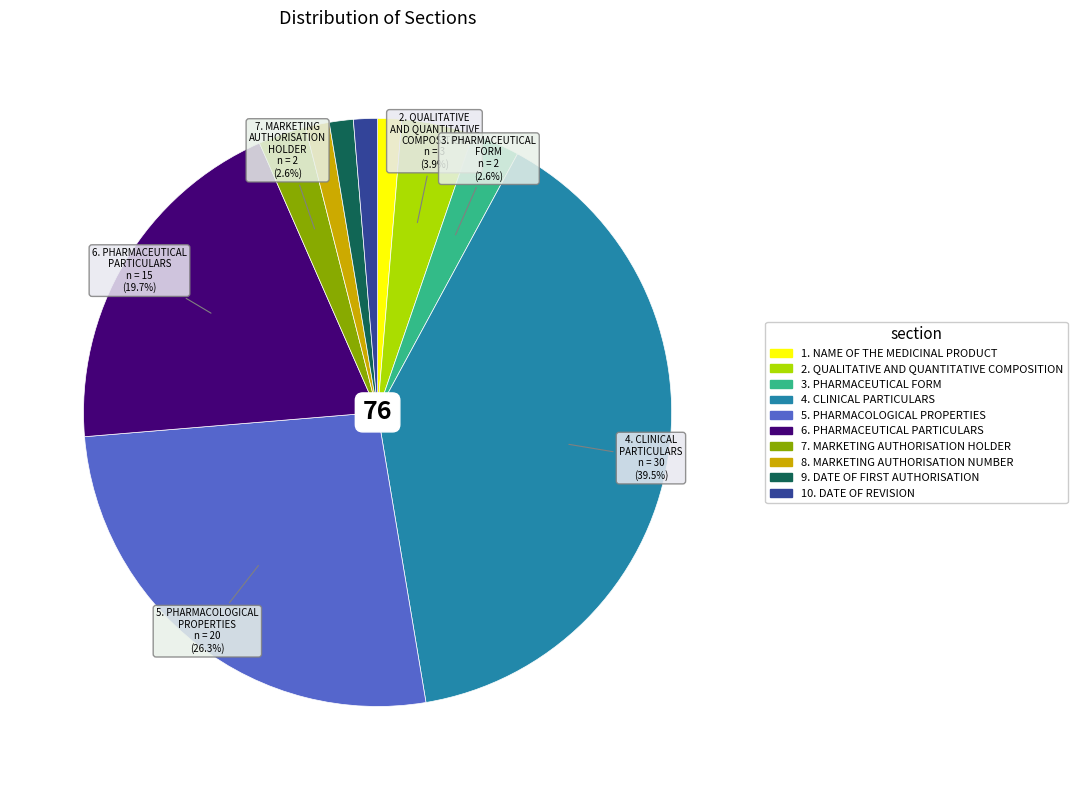

Is there any slice that represents more than half of the pie?

No